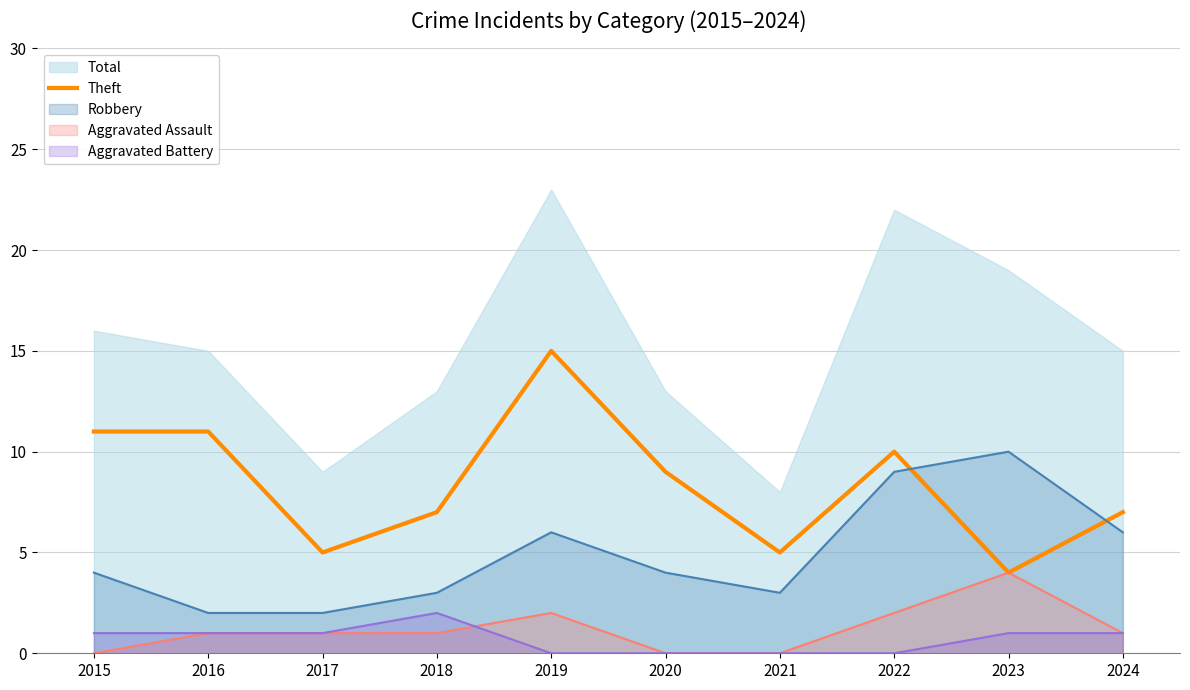

Is the value of Robbery at 2024 greater than the value of Aggravated Battery at 2024?

Yes